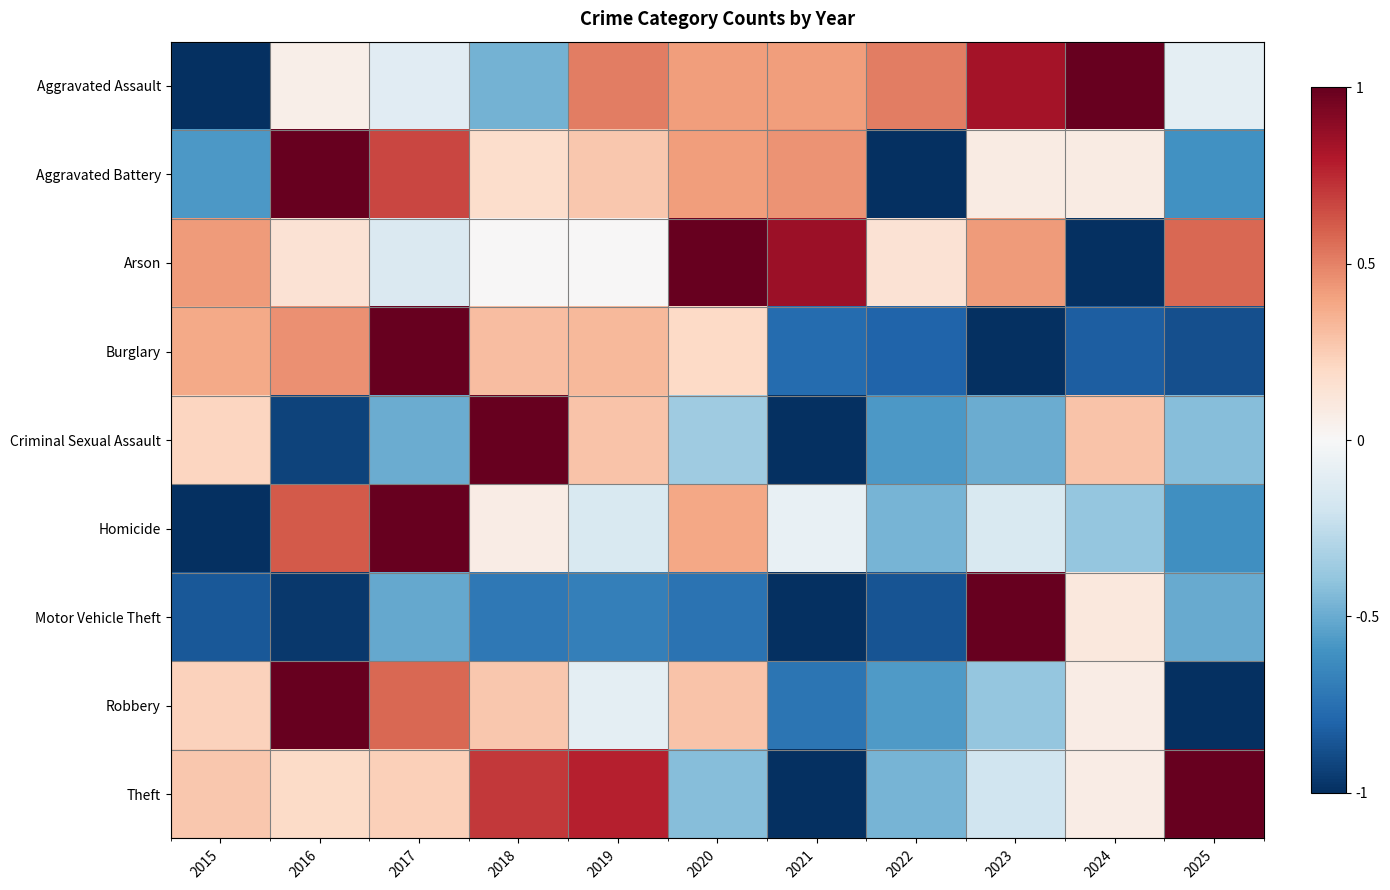

Reading left to right, transcribe all the data shown in this chart.

Aggravated Assault: 2015=-1.0	2016=0.1	2017=-0.1	2018=-0.5	2019=0.5	2020=0.4	2021=0.4	2022=0.5	2023=0.8	2024=1.0	2025=-0.1
Aggravated Battery: 2015=-0.6	2016=1.0	2017=0.7	2018=0.2	2019=0.3	2020=0.4	2021=0.5	2022=-1.0	2023=0.1	2024=0.1	2025=-0.6
Arson: 2015=0.4	2016=0.1	2017=-0.1	2018=0.0	2019=0.0	2020=1.0	2021=0.9	2022=0.1	2023=0.4	2024=-1.0	2025=0.6
Burglary: 2015=0.4	2016=0.5	2017=1.0	2018=0.3	2019=0.3	2020=0.2	2021=-0.8	2022=-0.8	2023=-1.0	2024=-0.8	2025=-0.9
Criminal Sexual Assault: 2015=0.2	2016=-0.9	2017=-0.5	2018=1.0	2019=0.3	2020=-0.4	2021=-1.0	2022=-0.6	2023=-0.5	2024=0.3	2025=-0.4
Homicide: 2015=-1.0	2016=0.6	2017=1.0	2018=0.1	2019=-0.2	2020=0.4	2021=-0.1	2022=-0.5	2023=-0.2	2024=-0.4	2025=-0.6
Motor Vehicle Theft: 2015=-0.8	2016=-1.0	2017=-0.5	2018=-0.7	2019=-0.7	2020=-0.7	2021=-1.0	2022=-0.9	2023=1.0	2024=0.1	2025=-0.5
Robbery: 2015=0.2	2016=1.0	2017=0.6	2018=0.3	2019=-0.1	2020=0.3	2021=-0.7	2022=-0.6	2023=-0.4	2024=0.1	2025=-1.0
Theft: 2015=0.3	2016=0.2	2017=0.2	2018=0.7	2019=0.8	2020=-0.4	2021=-1.0	2022=-0.5	2023=-0.2	2024=0.1	2025=1.0